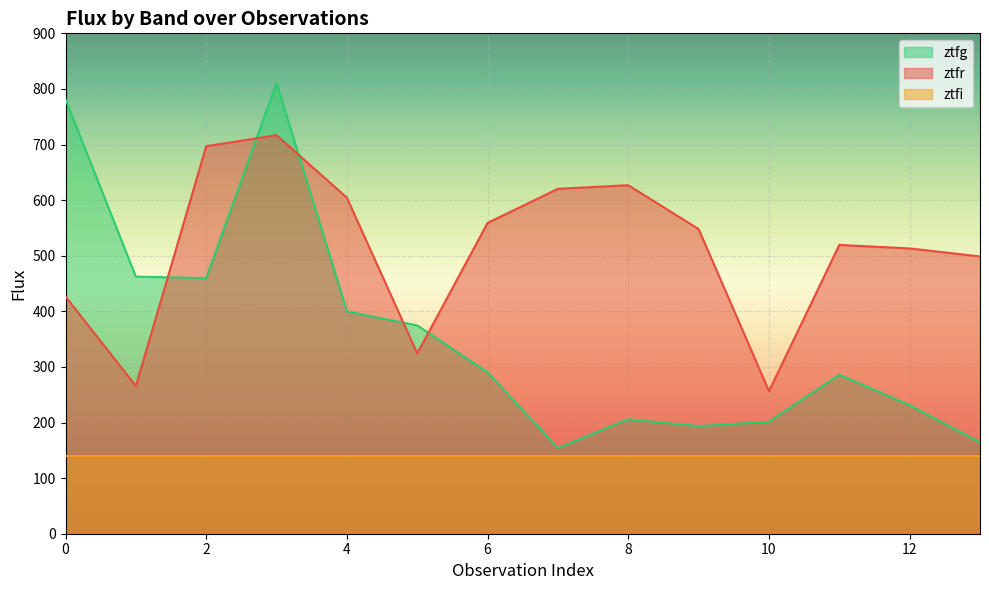

Rank the series by their maximum value, from lowest to highest.

ztfi, ztfr, ztfg